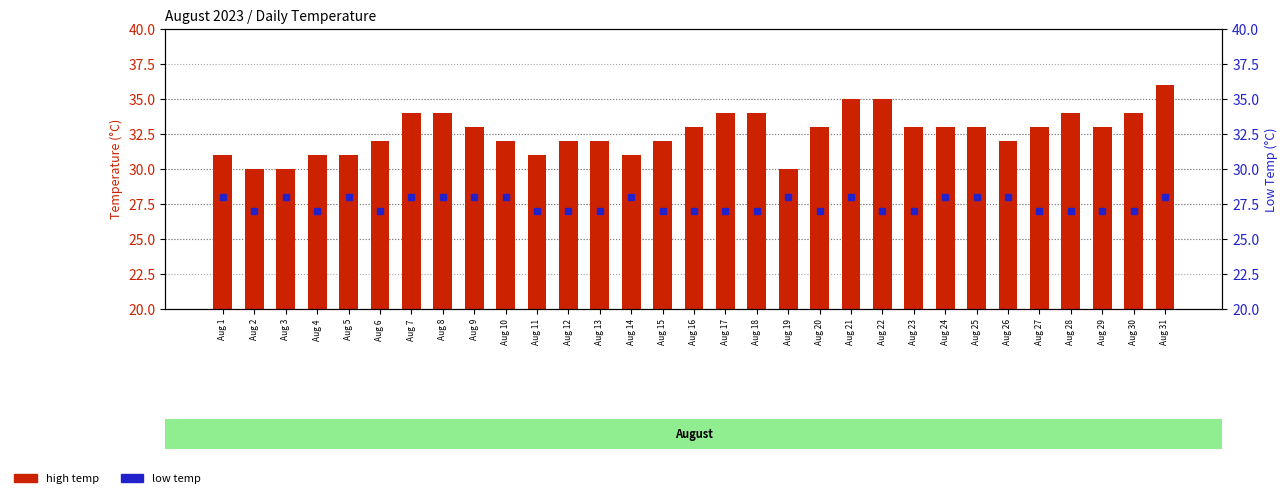

Between Aug 16 and Aug 3, which is larger?

Aug 16